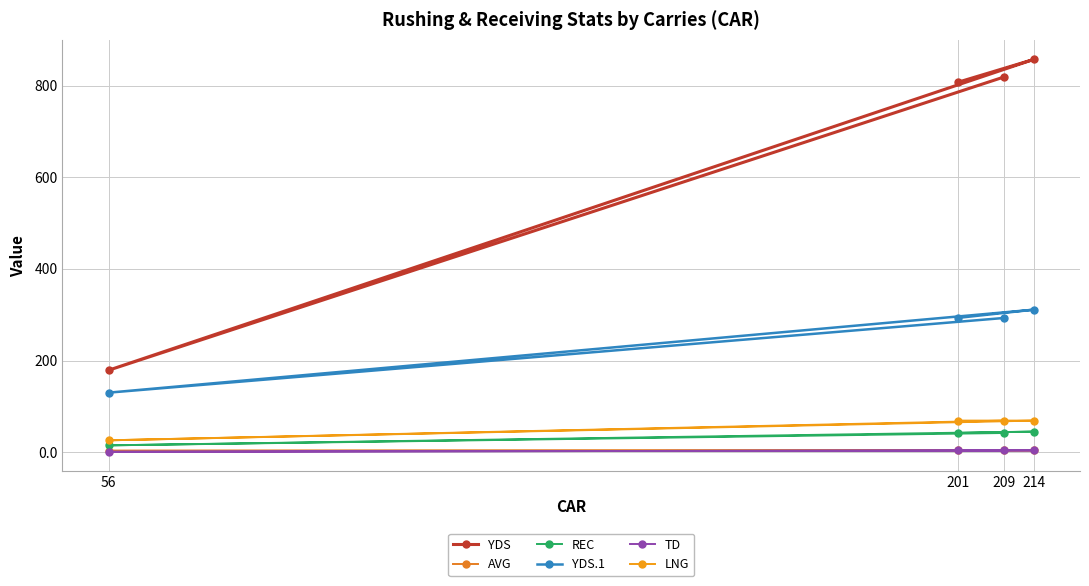

Does the chart display data point markers on the line(s)?

Yes